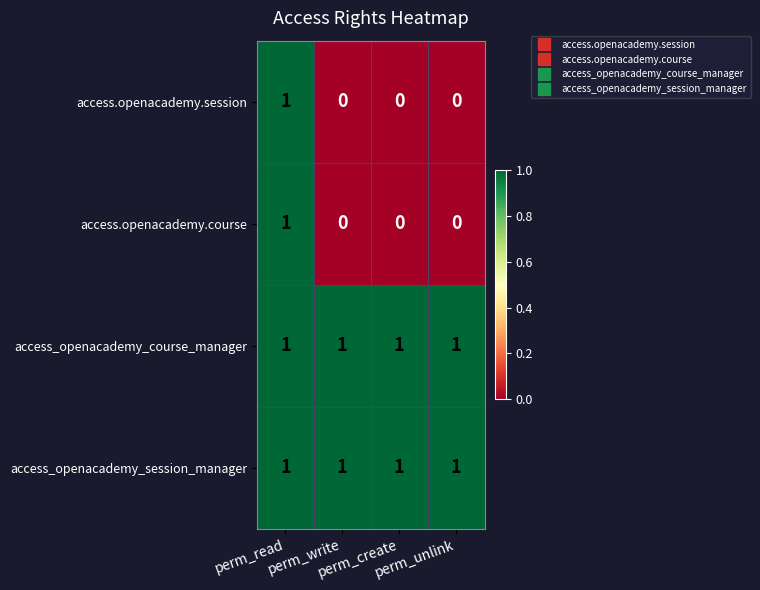

At how many categories does at least one series exceed 0?

4